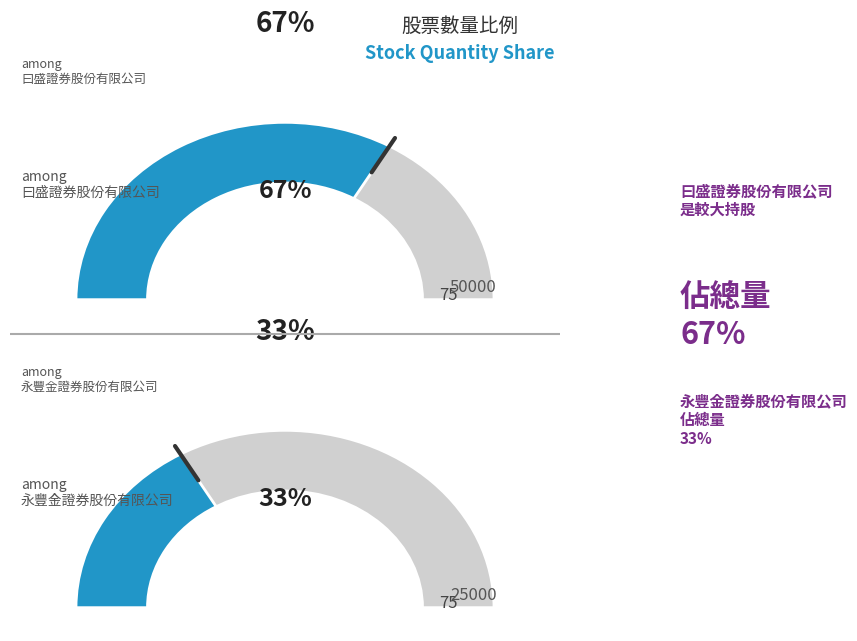

Count the number of slices in the pie.

2